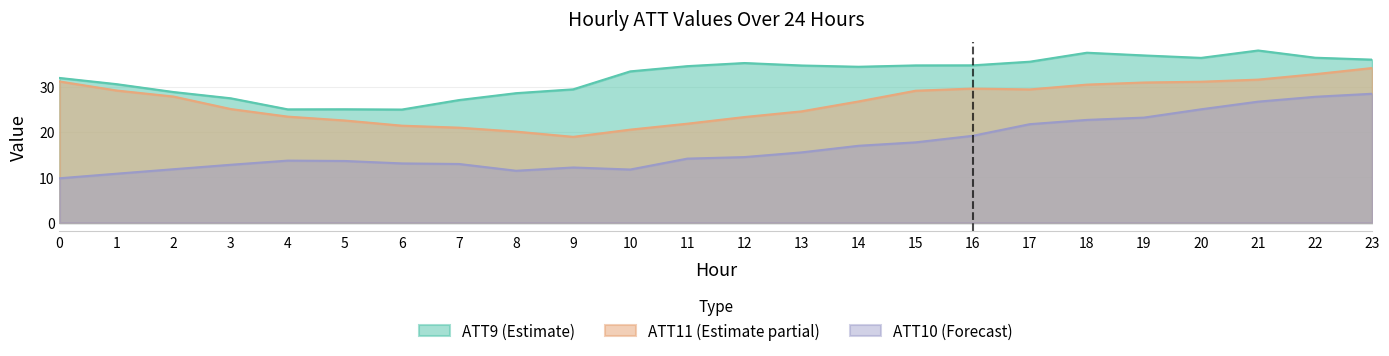

What is the lowest value of the ATT9 series?

25.0